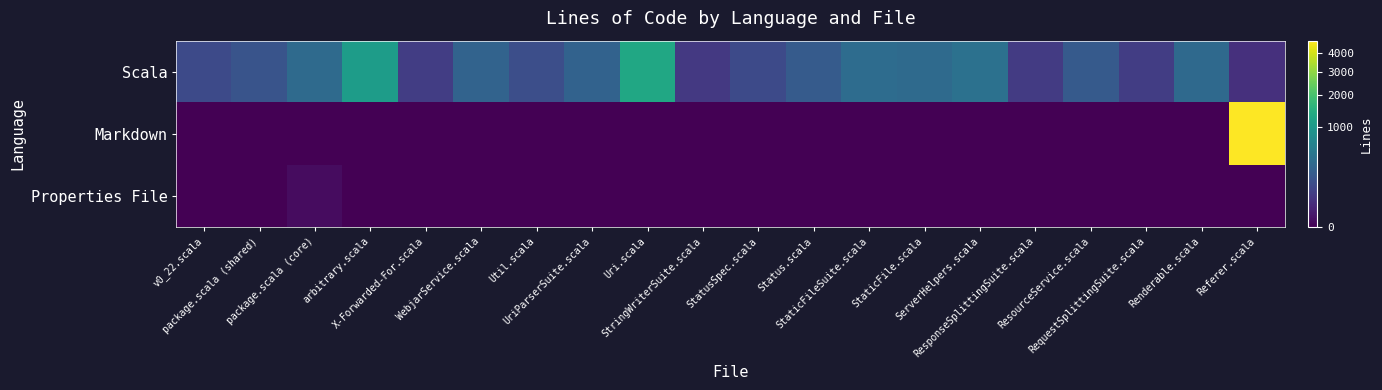

List the series in order of their peak value, highest first.

Markdown, Scala, Properties File